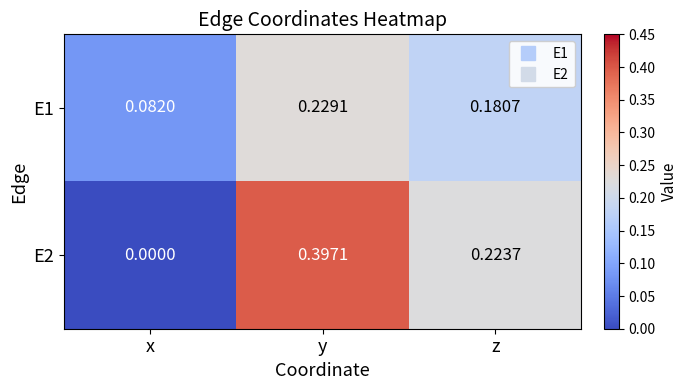

At which category is the sum across all series the highest?

y